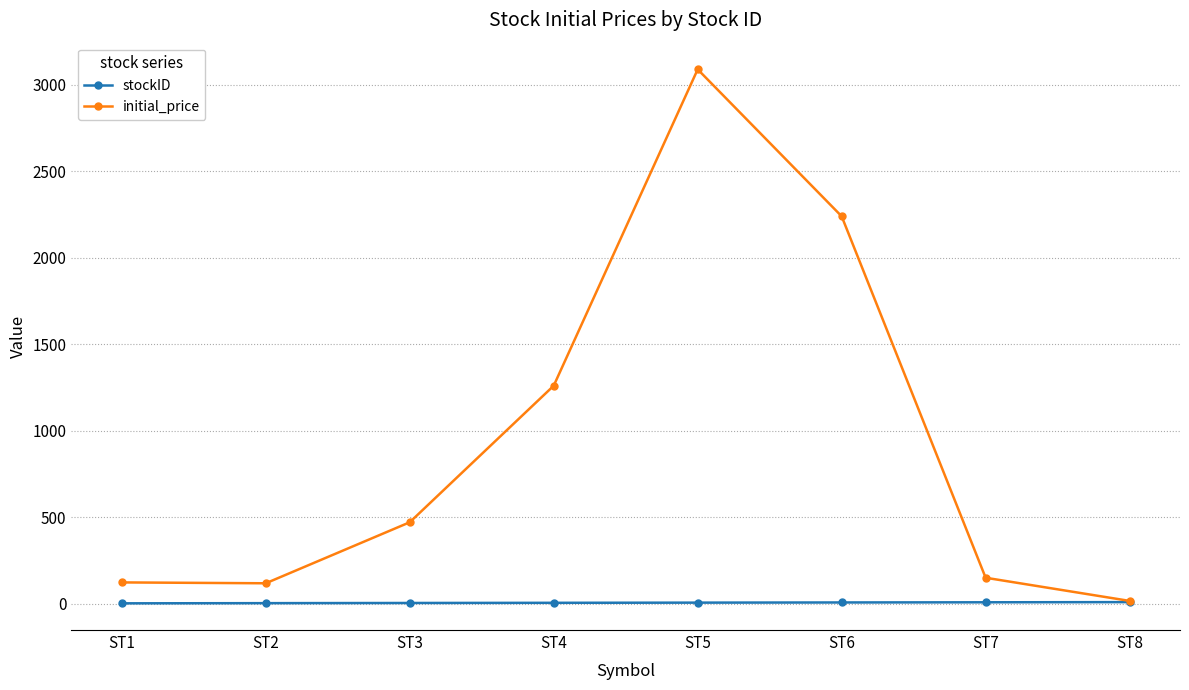

Which series has the largest range (max minus min)?

initial_price